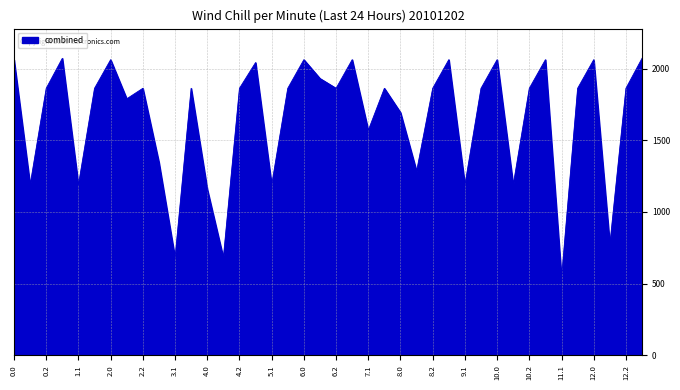

What is the minimum value shown in the chart?

541.6